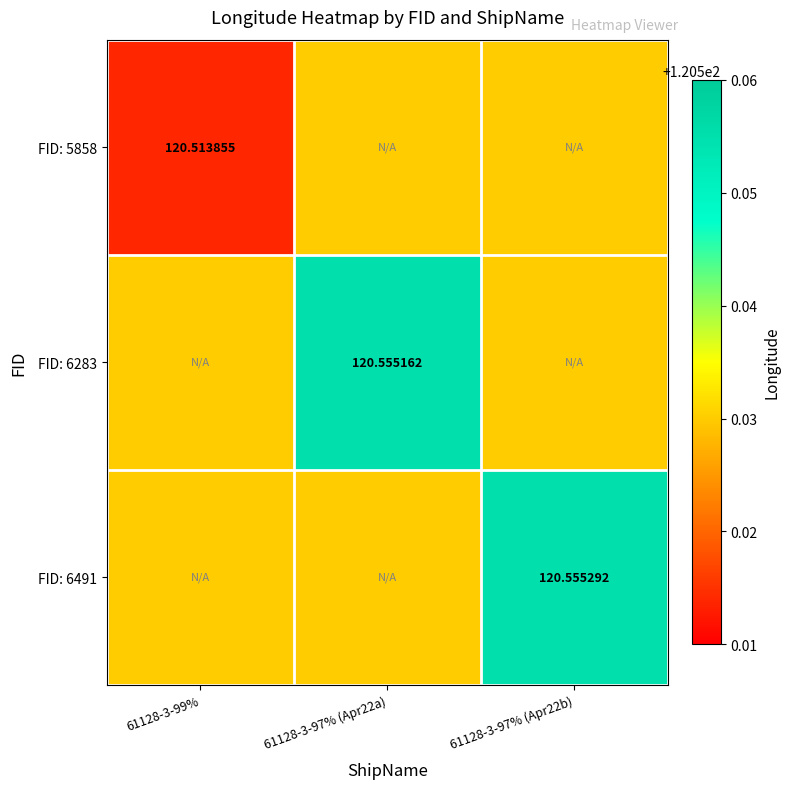

The value of FID: 5858 at 61128-3-97% (Apr22b) is 80.3. True or false?

False